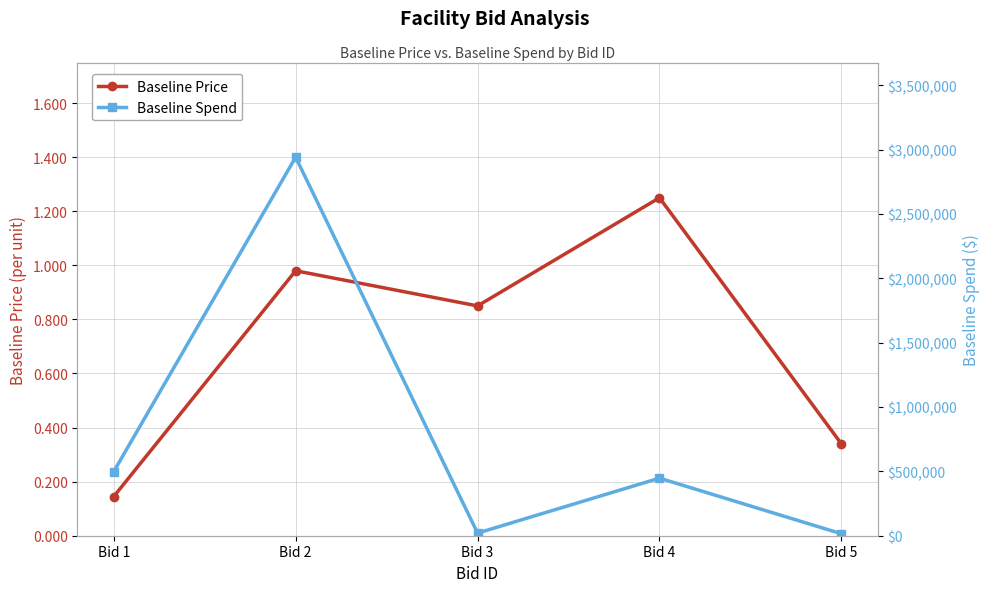

Between Bid 1 and Bid 3, which series saw the biggest shift?

Baseline Spend